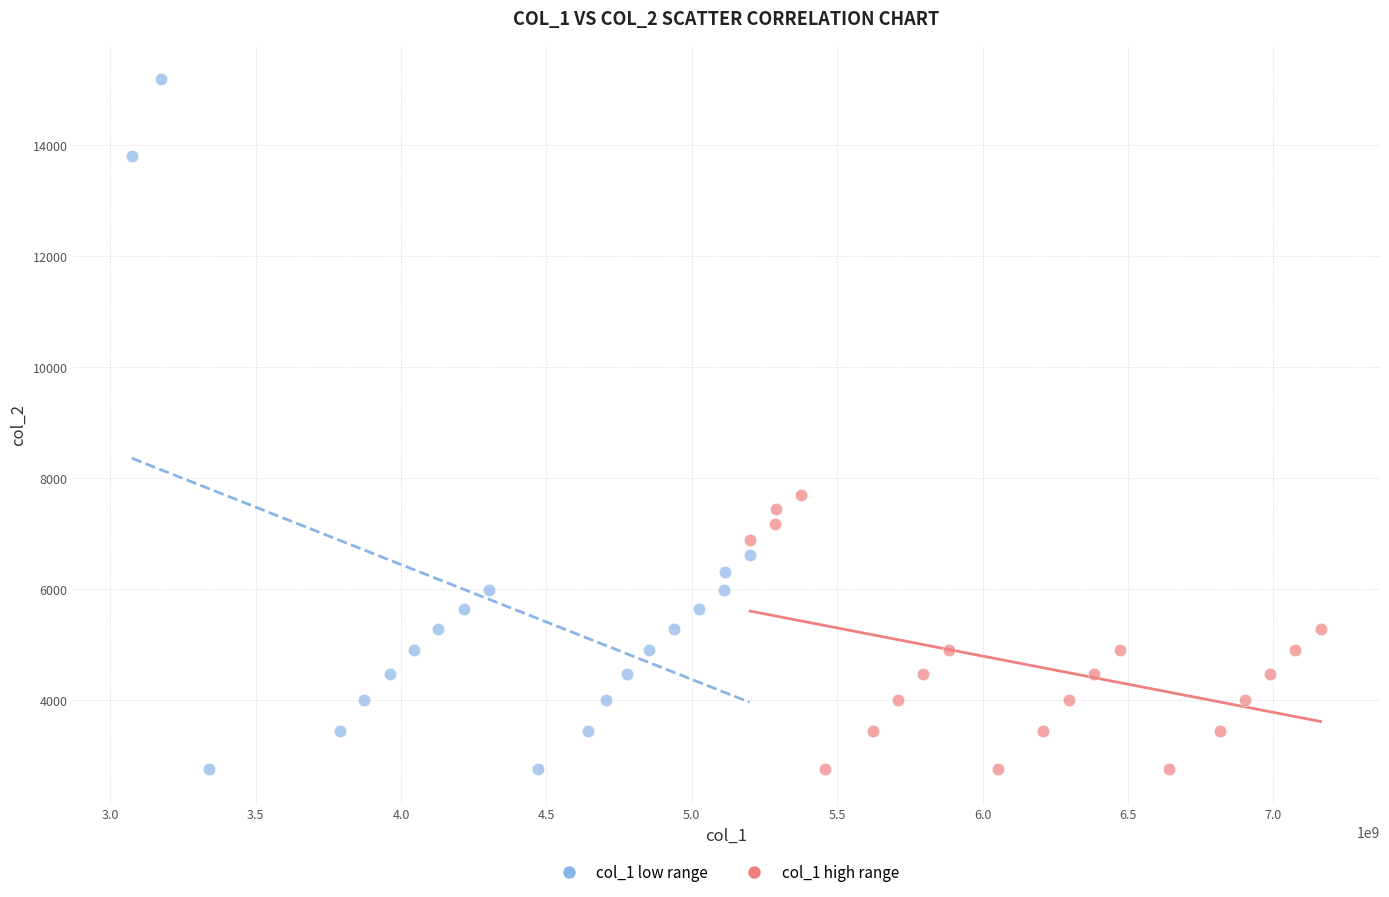

Which series reaches the maximum Y coordinate?

col_1 low range